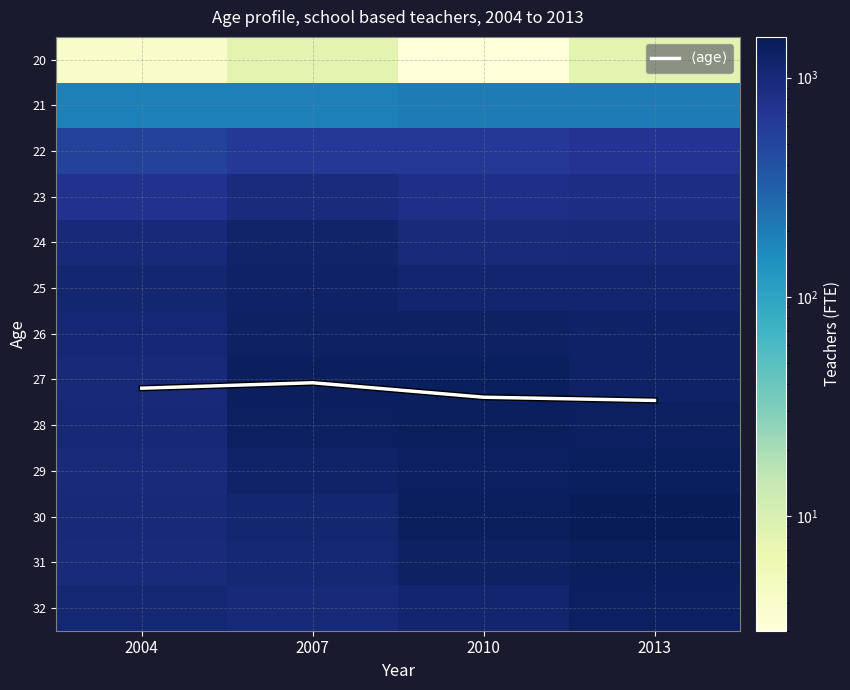

What is the lowest value of the 21 series?

189.0